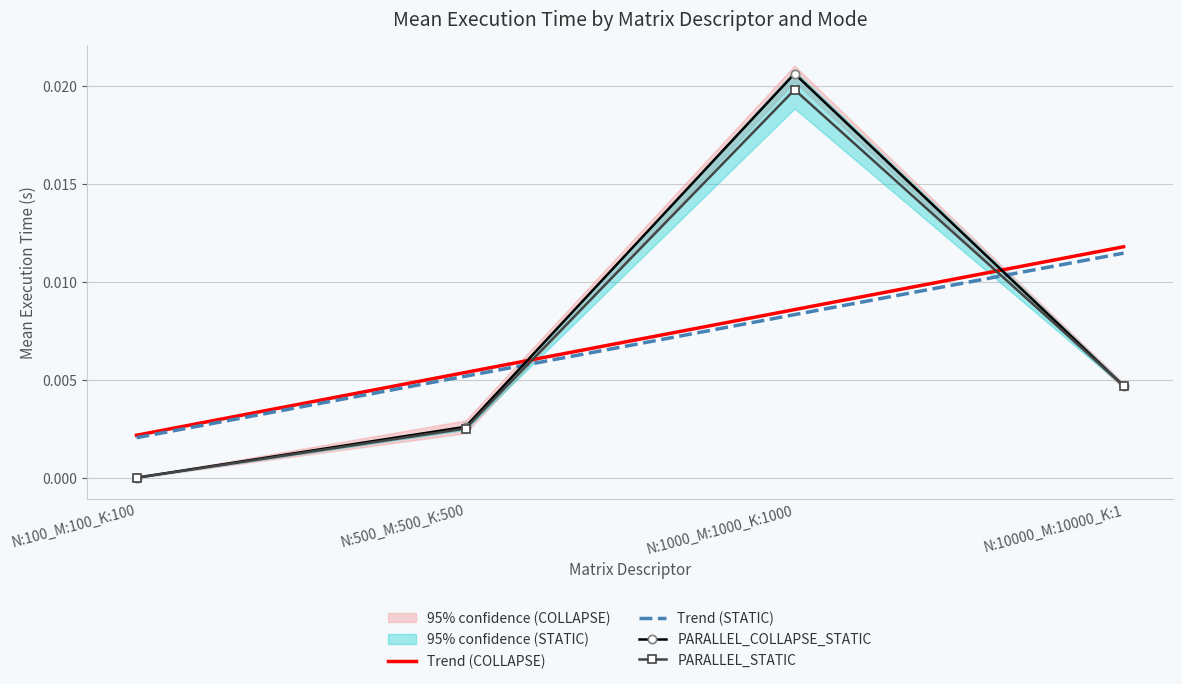

The value of PARALLEL_STATIC at N:500_M:500_K:500 is 0.0. True or false?

False